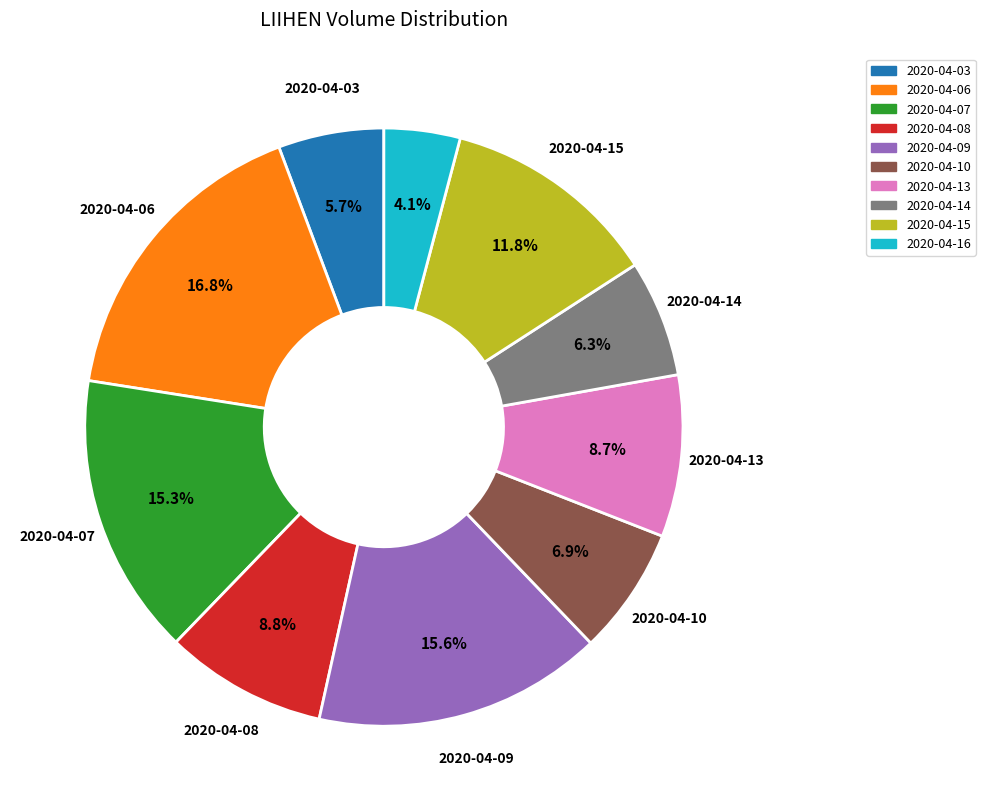

Does any single category account for the majority?

No